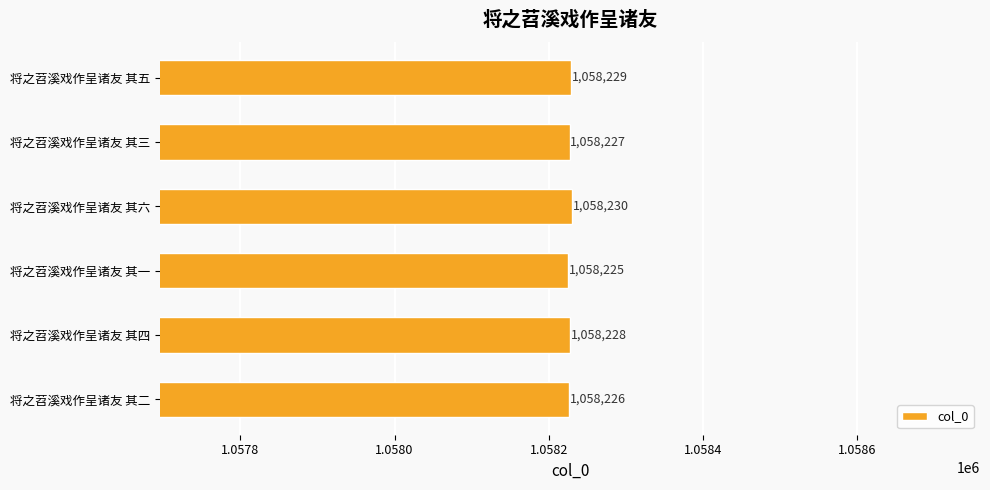

The chart shows a value of 1058228 at 将之苕溪戏作呈诸友 其四. True or false?

True